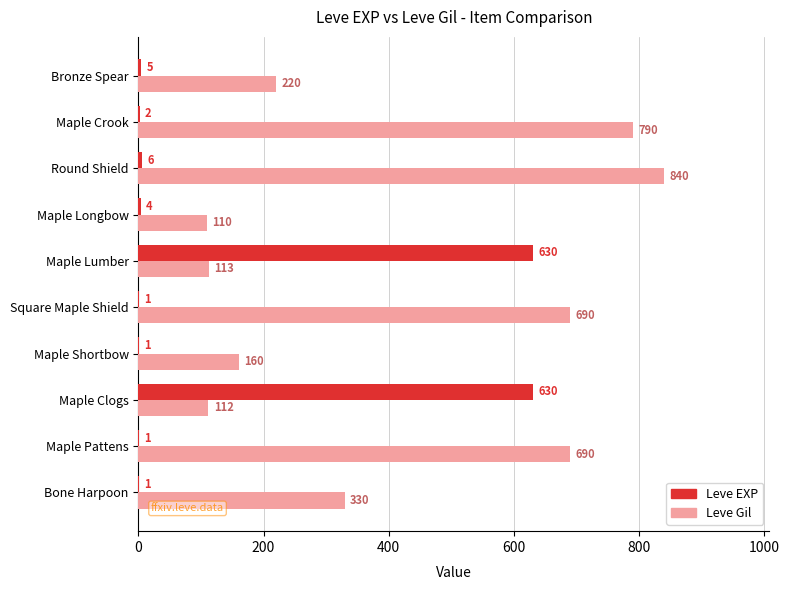

What is the sum of all Leve EXP values?

1281